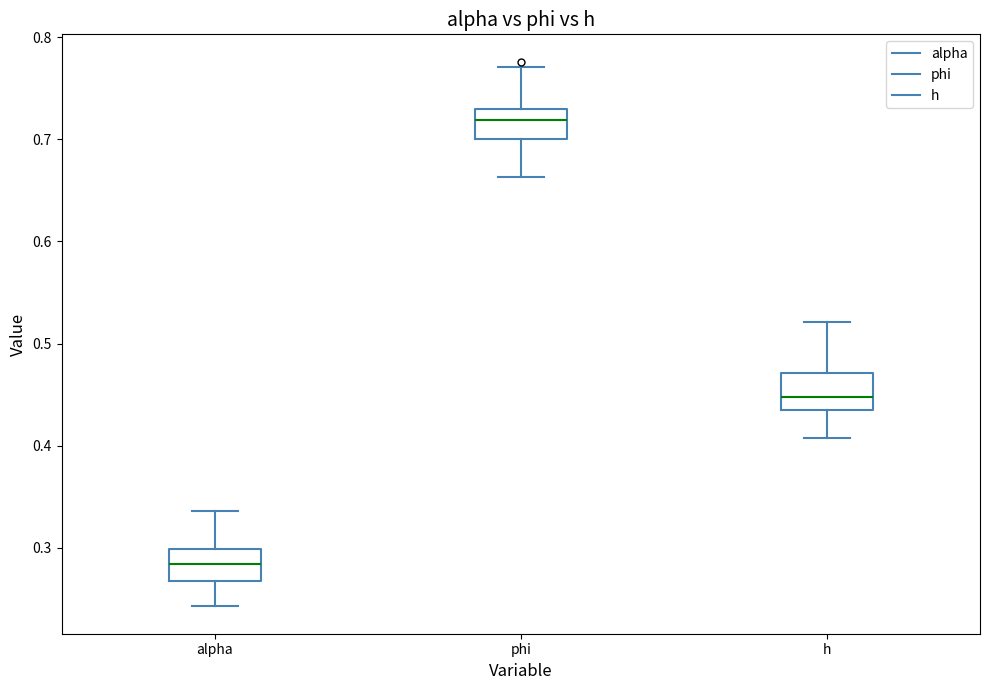

Where is the lower edge of the box for h on the y-axis? The values are not printed on the chart, so give them approximately, as read against the axis.

0.44